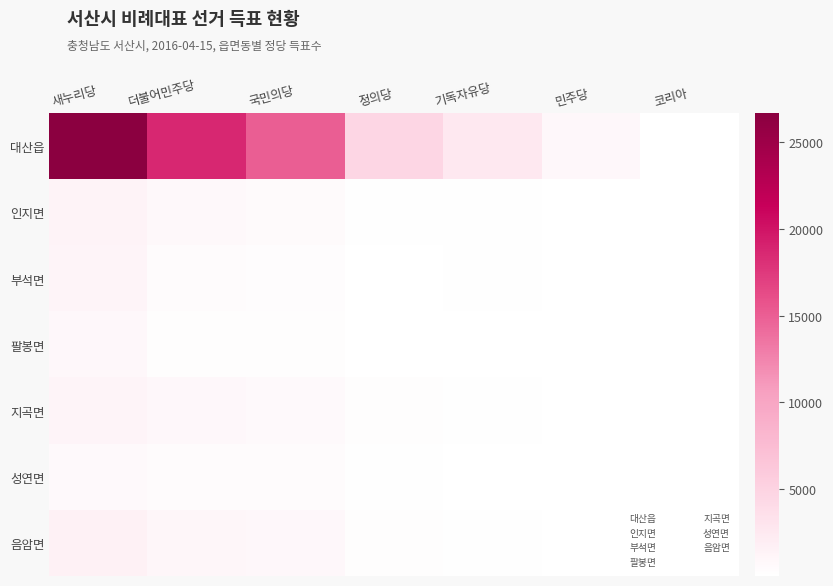

What is the difference between the highest and lowest values at 더불어민주당?

18371